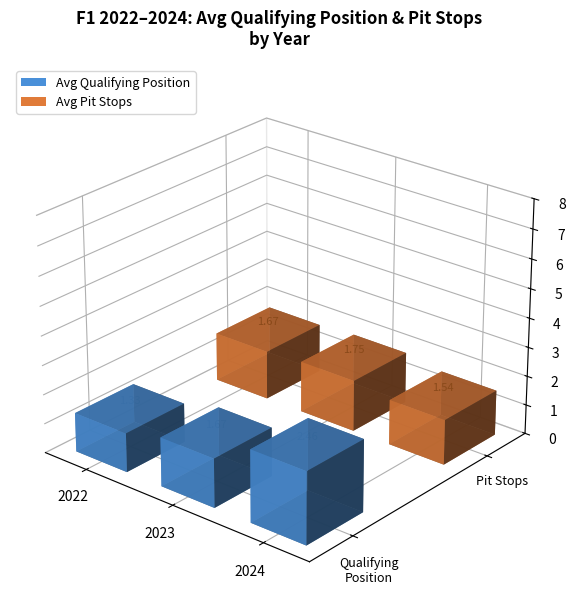

What is the greatest value displayed?

2.3